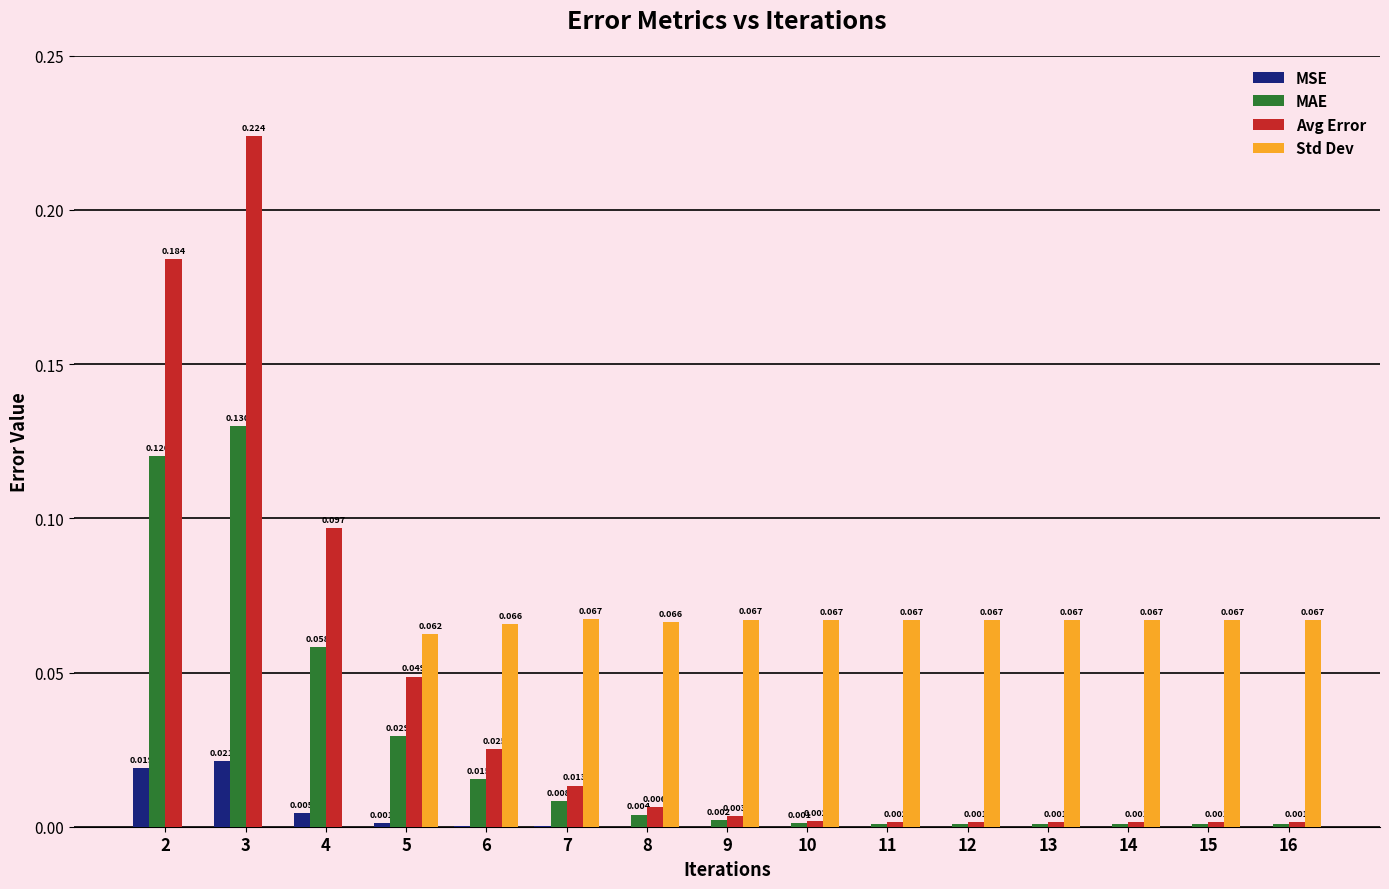

Does the chart contain stacked bars?

No